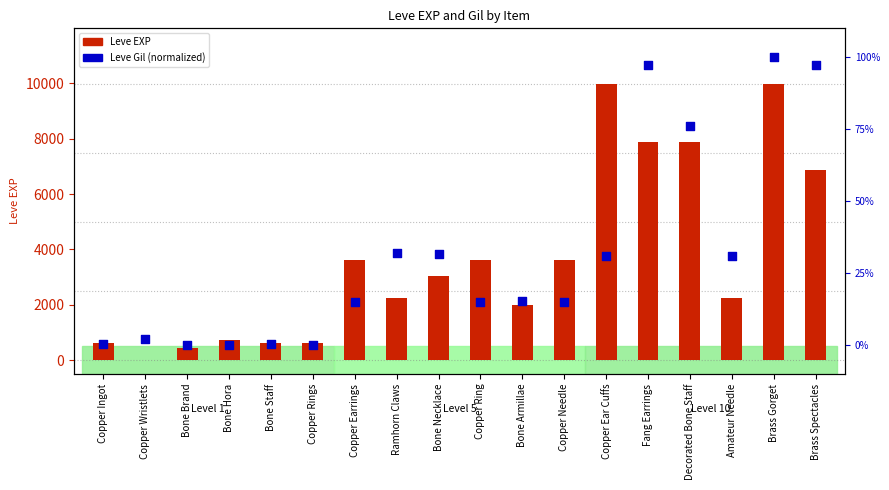

Which series reaches the minimum Y coordinate?

Leve Gil (norm)